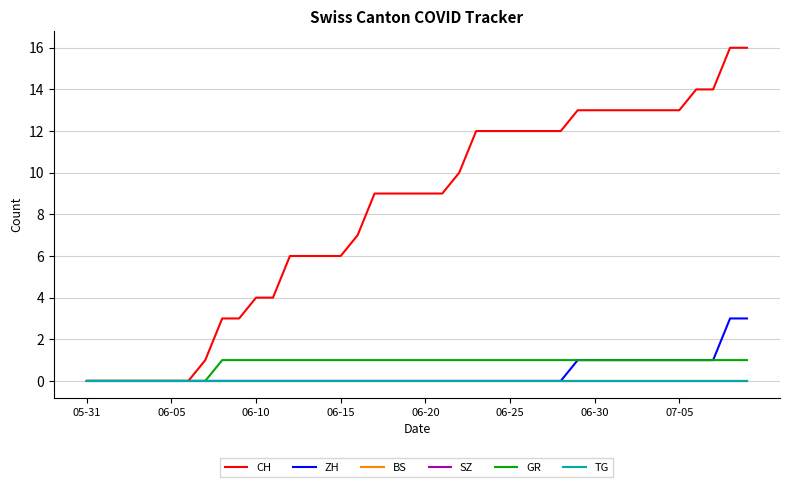

Reading left to right, list all the values displayed in this chart.

CH: 0	0	0	0	0	0	0	1	3	3	4	4	6	6	6	6	7	9	9	9	9	9	10	12	12	12	12	12	12	13	13	13	13	13	13	13	14	14	16	16
ZH: 0	0	0	0	0	0	0	0	0	0	0	0	0	0	0	0	0	0	0	0	0	0	0	0	0	0	0	0	0	1	1	1	1	1	1	1	1	1	3	3
BS: 0	0	0	0	0	0	0	0	0	0	0	0	0	0	0	0	0	0	0	0	0	0	0	0	0	0	0	0	0	0	0	0	0	0	0	0	0	0	0	0
SZ: 0	0	0	0	0	0	0	0	0	0	0	0	0	0	0	0	0	0	0	0	0	0	0	0	0	0	0	0	0	0	0	0	0	0	0	0	0	0	0	0
GR: 0	0	0	0	0	0	0	0	1	1	1	1	1	1	1	1	1	1	1	1	1	1	1	1	1	1	1	1	1	1	1	1	1	1	1	1	1	1	1	1
TG: 0	0	0	0	0	0	0	0	0	0	0	0	0	0	0	0	0	0	0	0	0	0	0	0	0	0	0	0	0	0	0	0	0	0	0	0	0	0	0	0